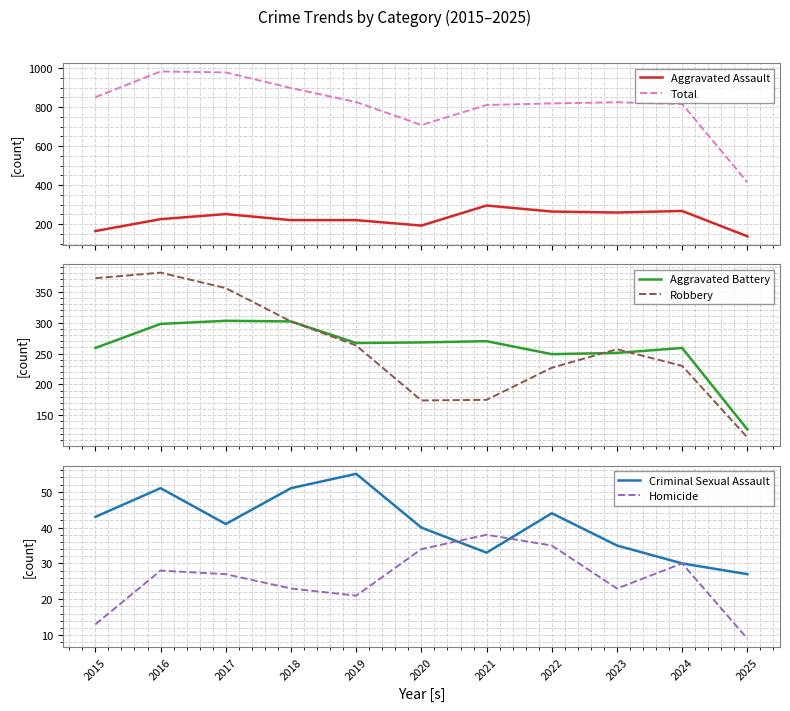

Is this an area chart (filled region under the line)?

No